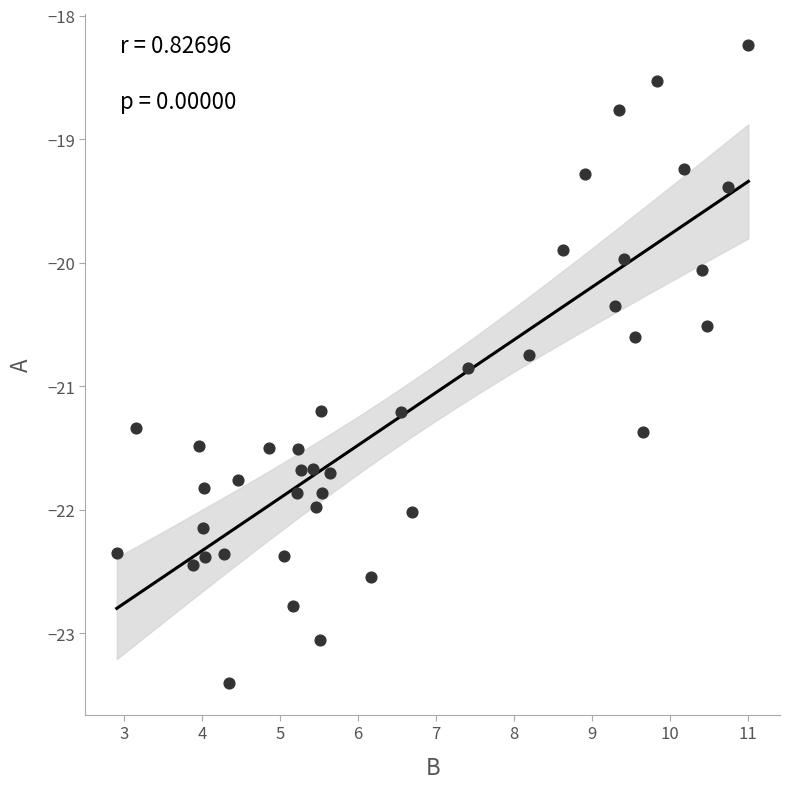

What is the range of X values (max minus min)?

8.1